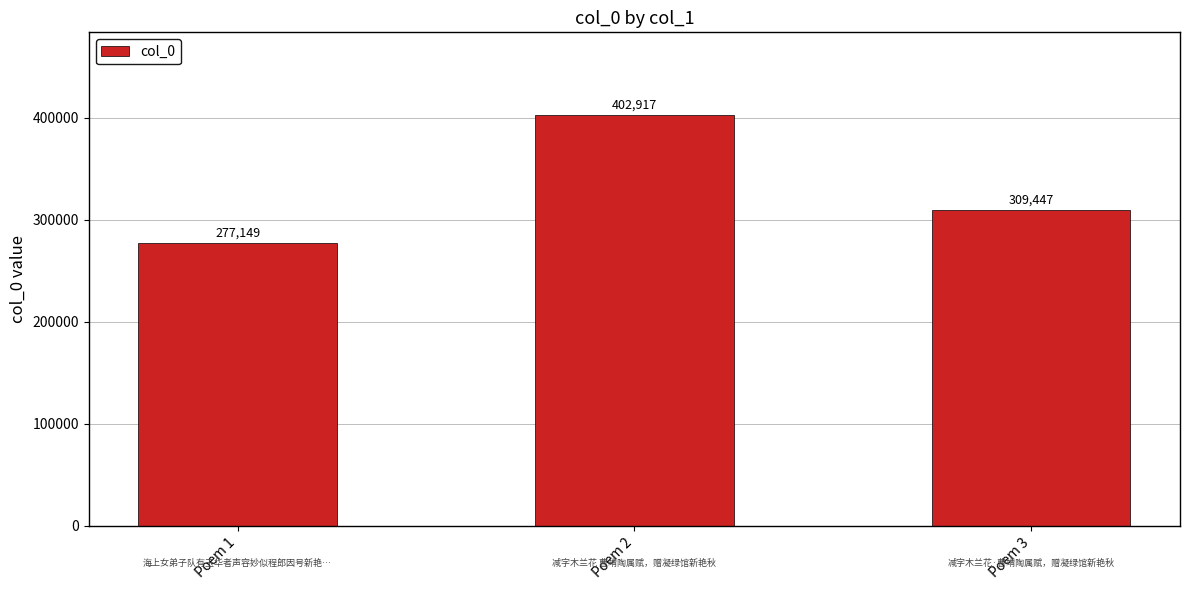

Where does the data first go above 309447?

Poem 2